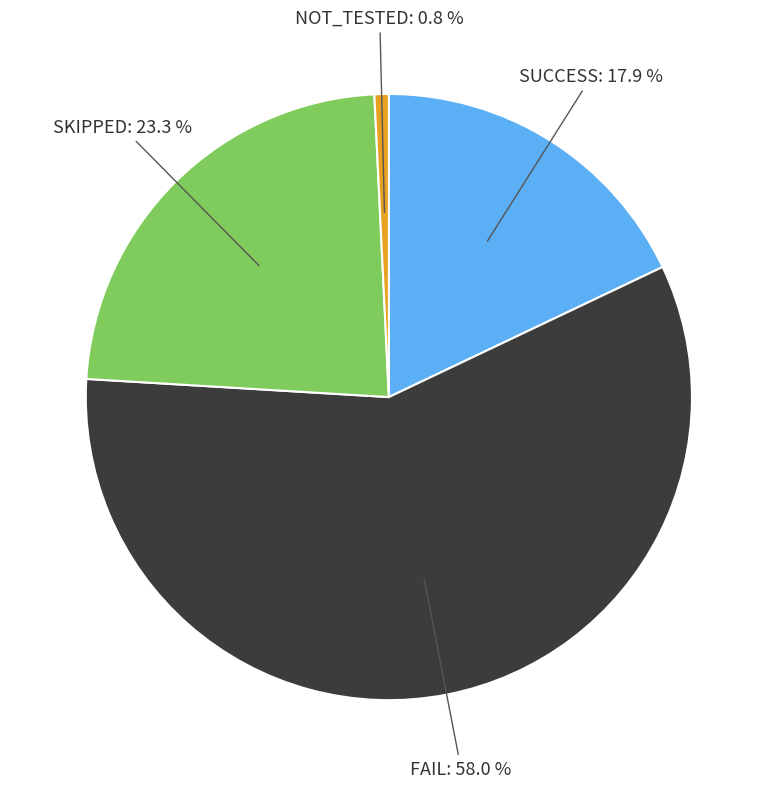

Is there any slice that represents more than half of the pie?

Yes